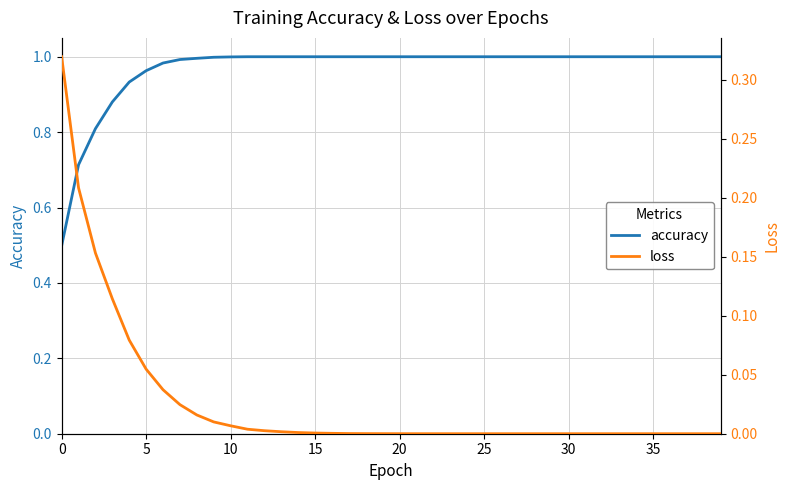

List the series in order of their overall mean, lowest first.

loss, accuracy